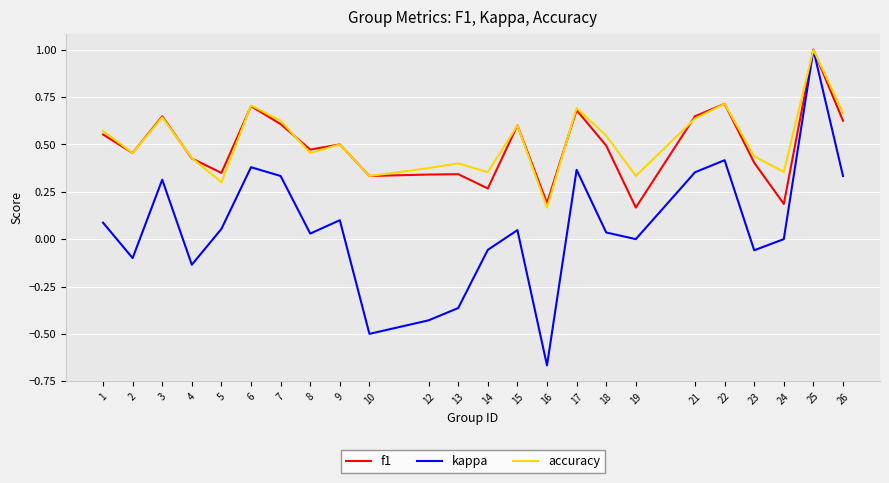

Which category has the highest value across all series?

25